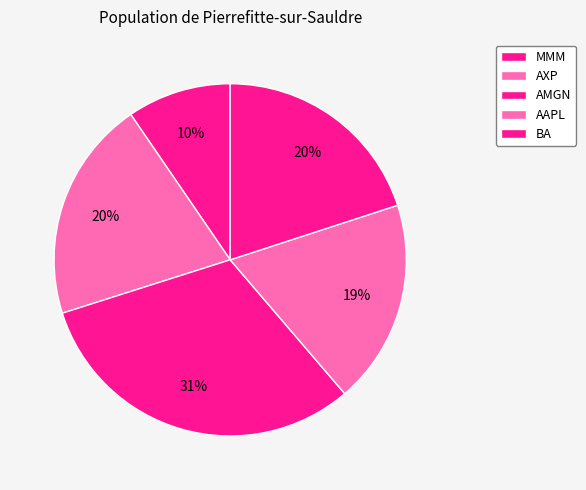

Does AXP account for over 50% of the chart?

No